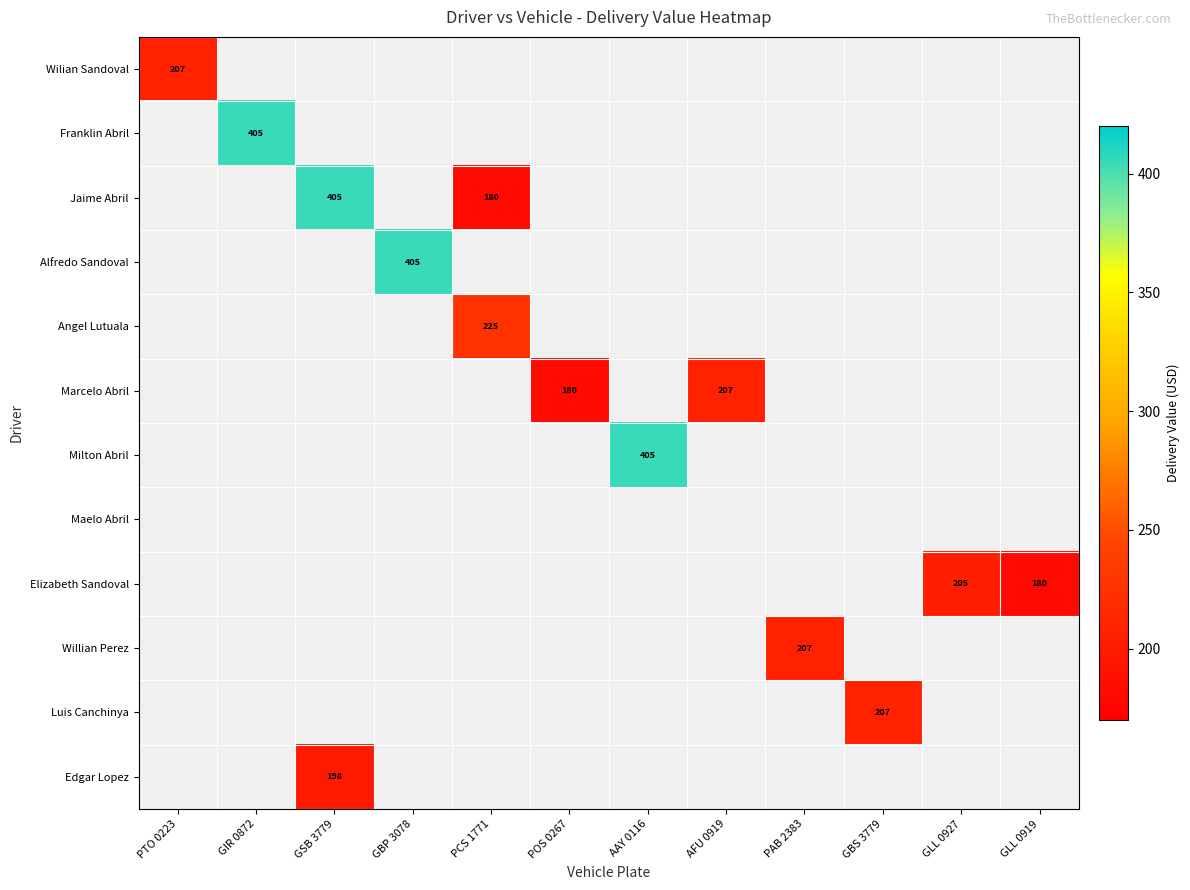

True or false: Marcelo Abril has a value of 272 at POS 0267.

False